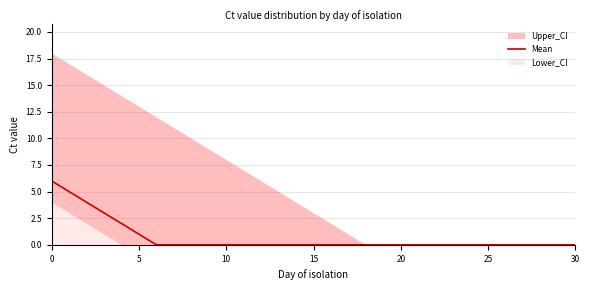

The value of Mean at 10 is -2. True or false?

False